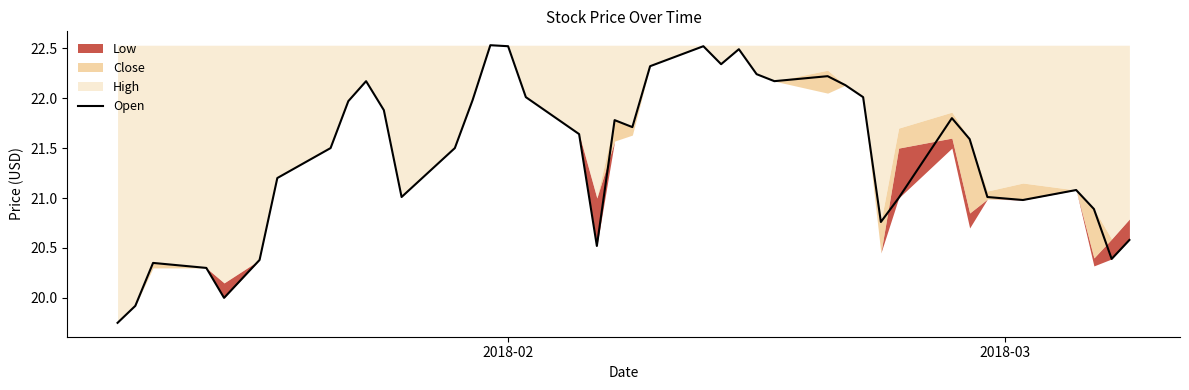

How many lines are shown in the chart?

1